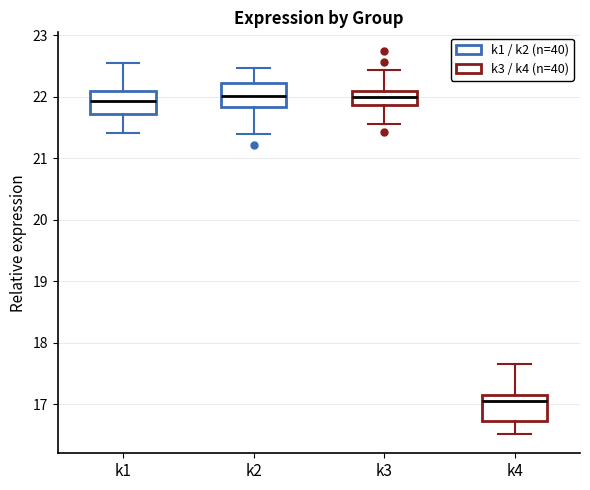

Where is the upper edge of the box for k2 on the y-axis? The values are not printed on the chart, so give them approximately, as read against the axis.

22.2